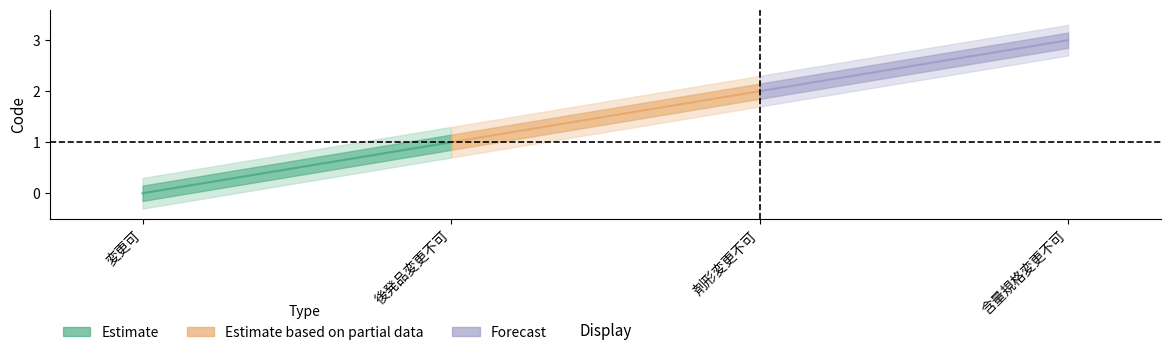

How many values are below 2?

2